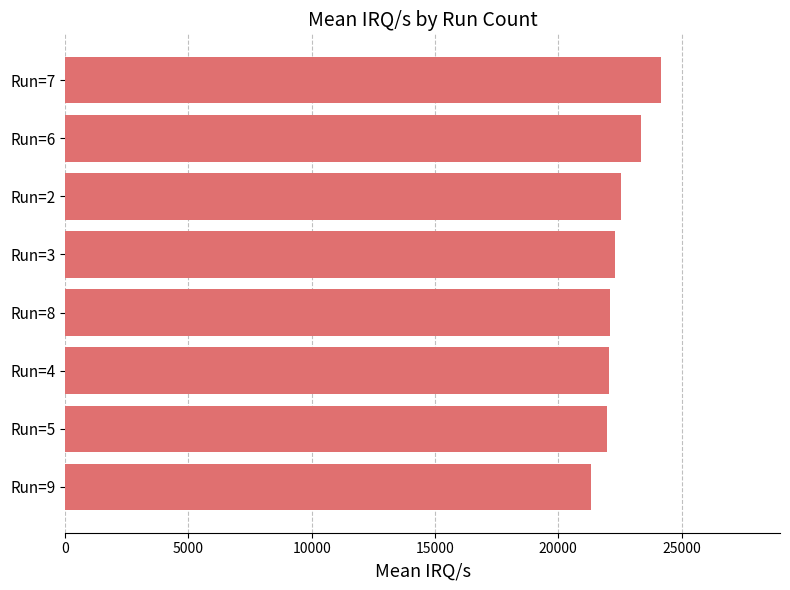

What is the label of the 4th bar from the bottom?

Run=8